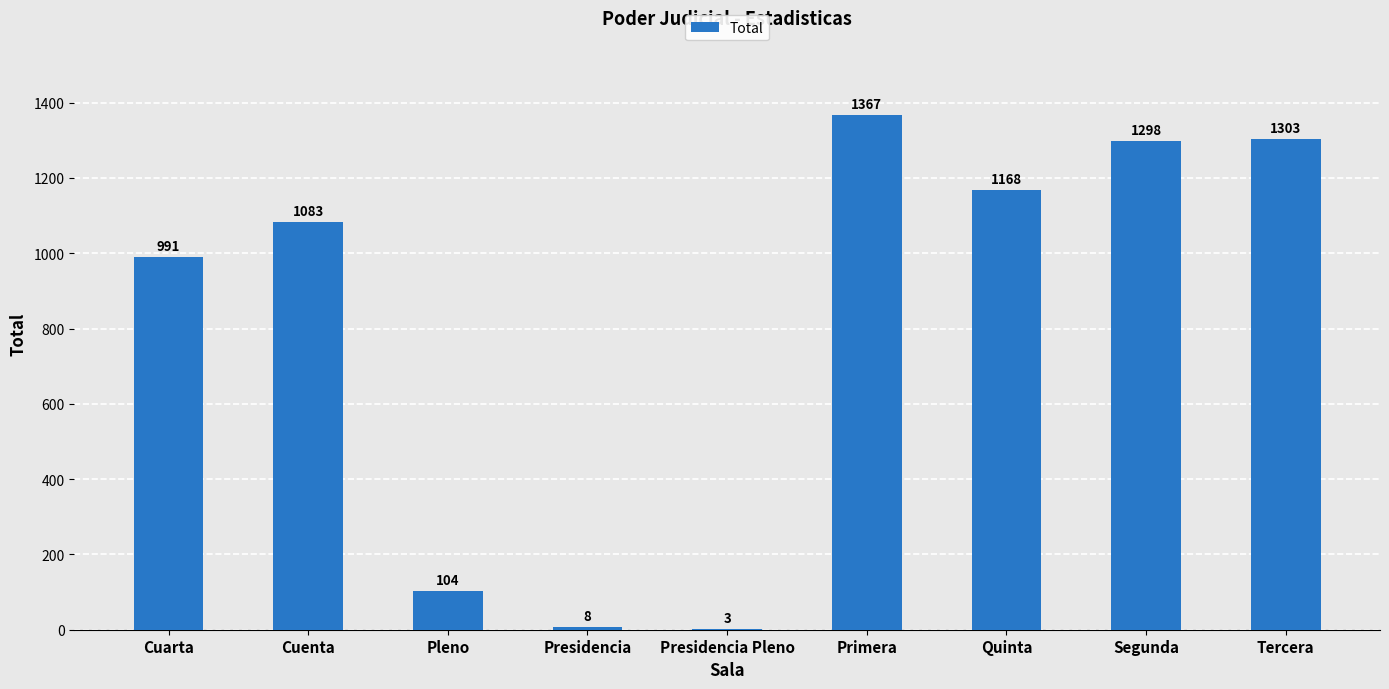

Count the number of categories in the chart.

9